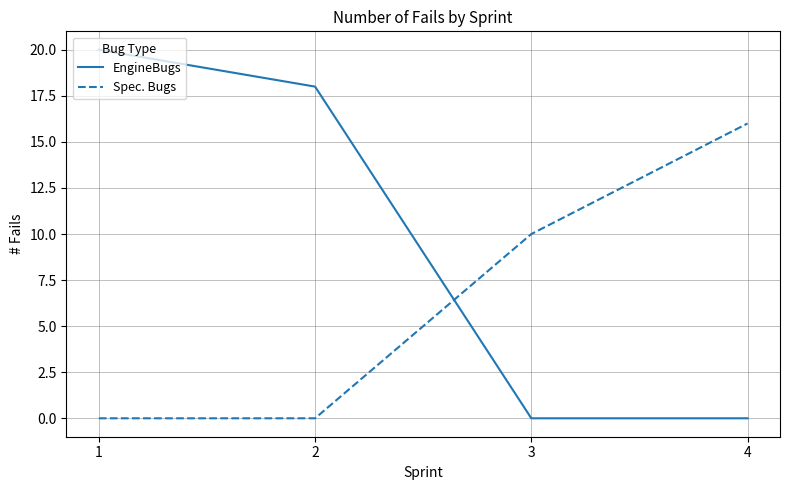

At which label is Spec. Bugs closest to 8?

3